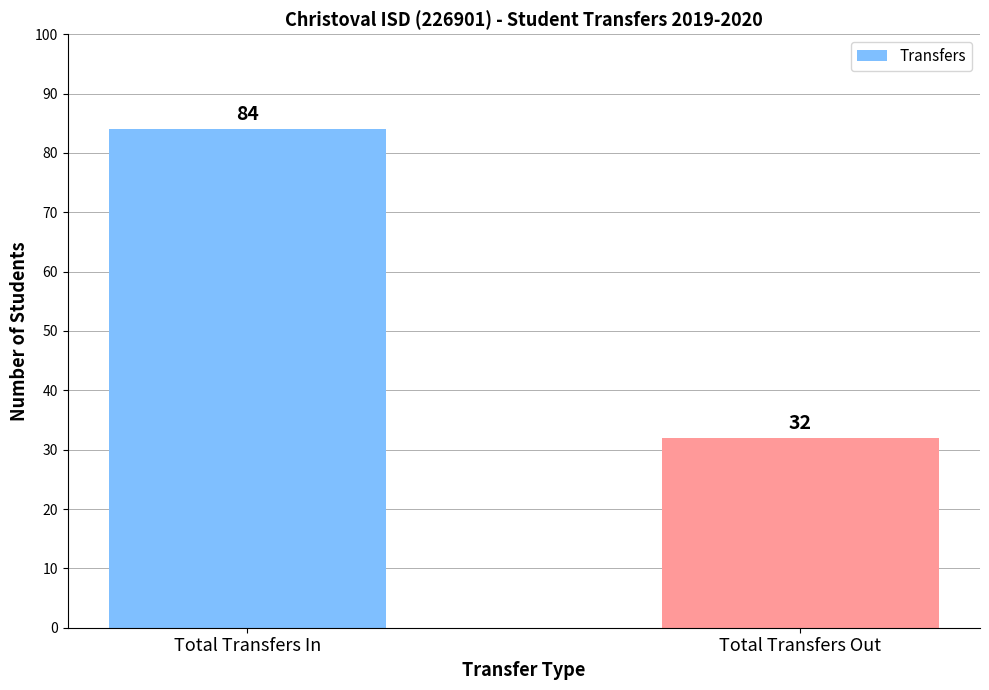

What is the maximum value shown in the chart?

84